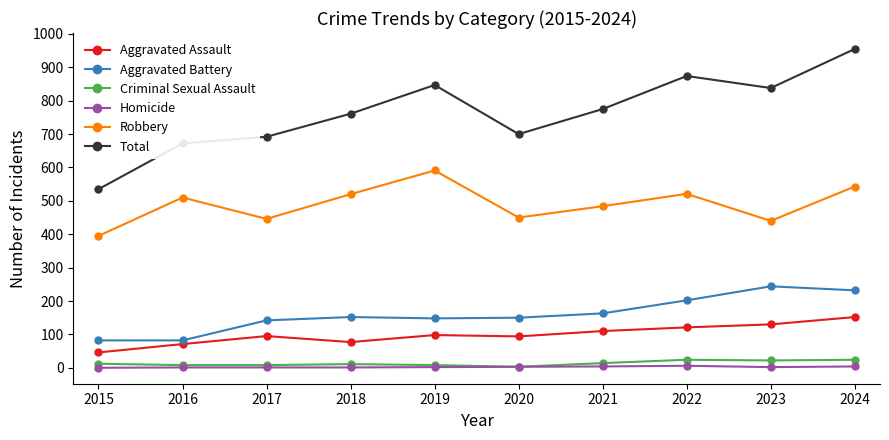

At how many categories does at least one series exceed 652?

9